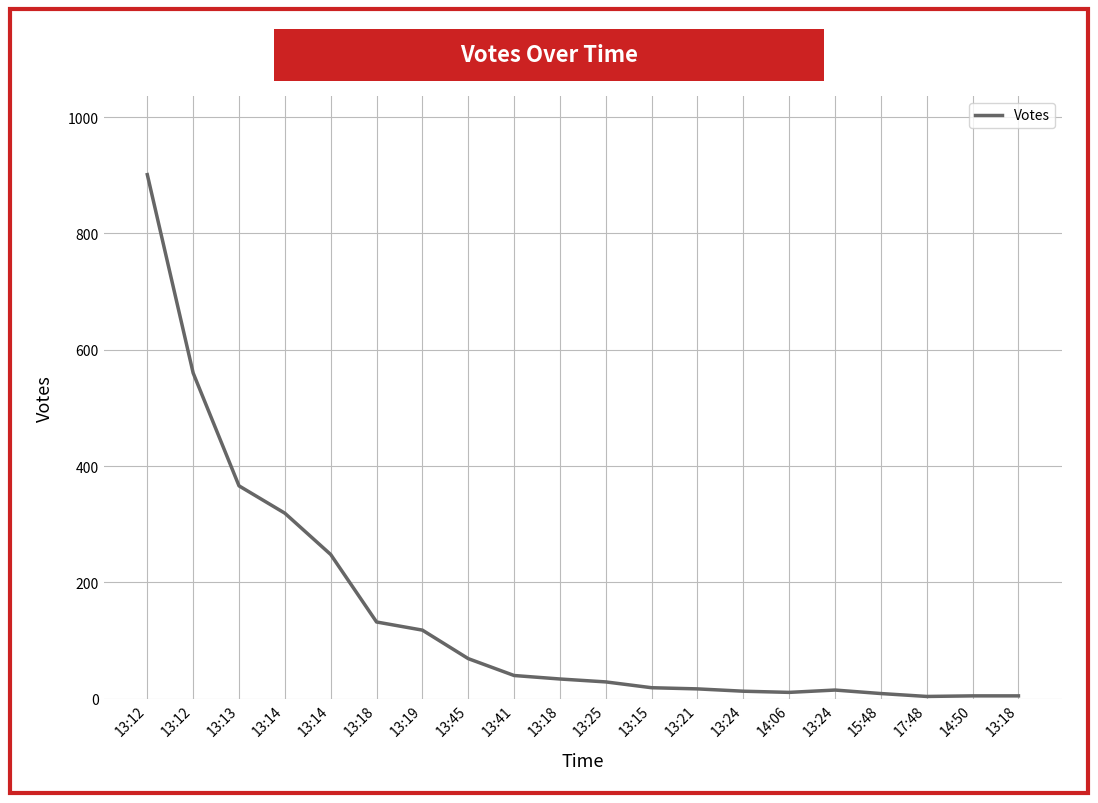

Does the chart have visible grid lines?

Yes